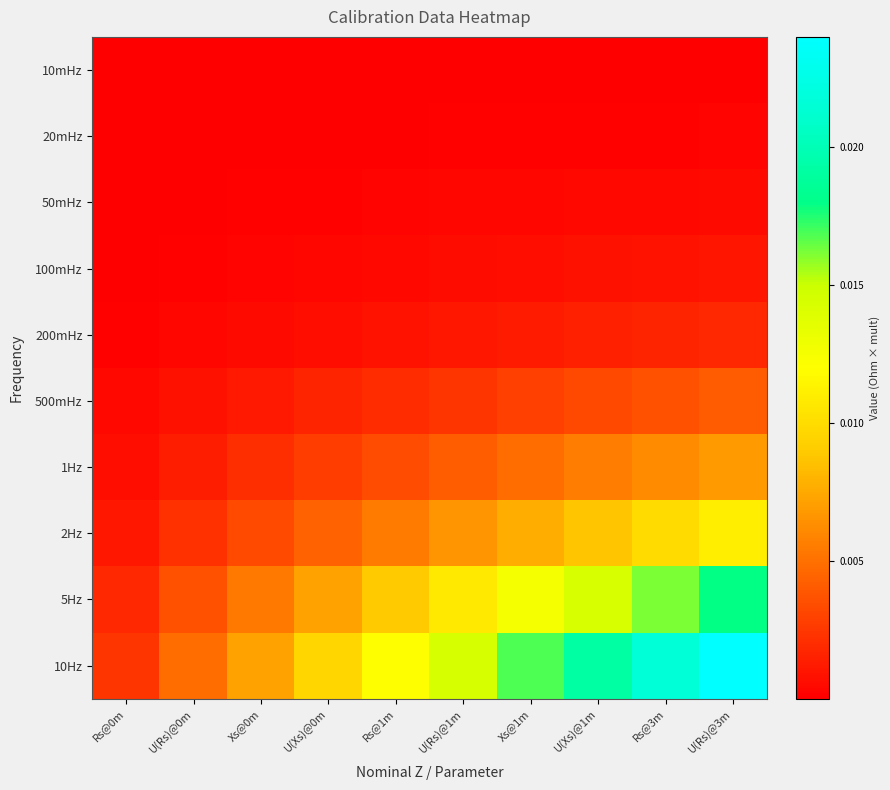

Which series changed the most between Rs@0m and U(Rs)@1m?

10Hz